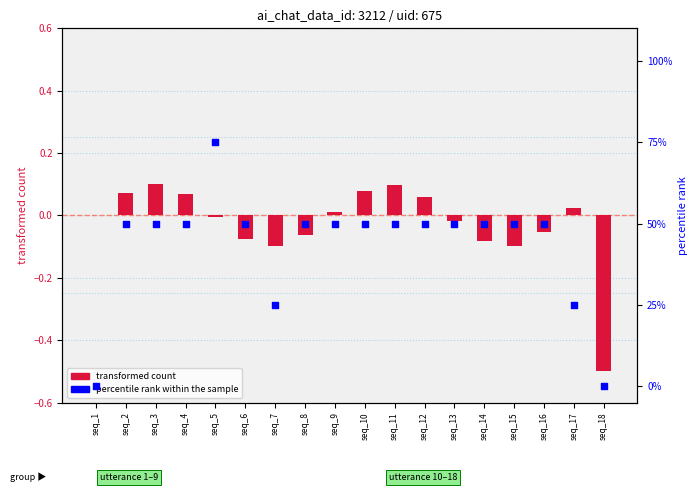

Which series contains the lowest Y value?

transformed count